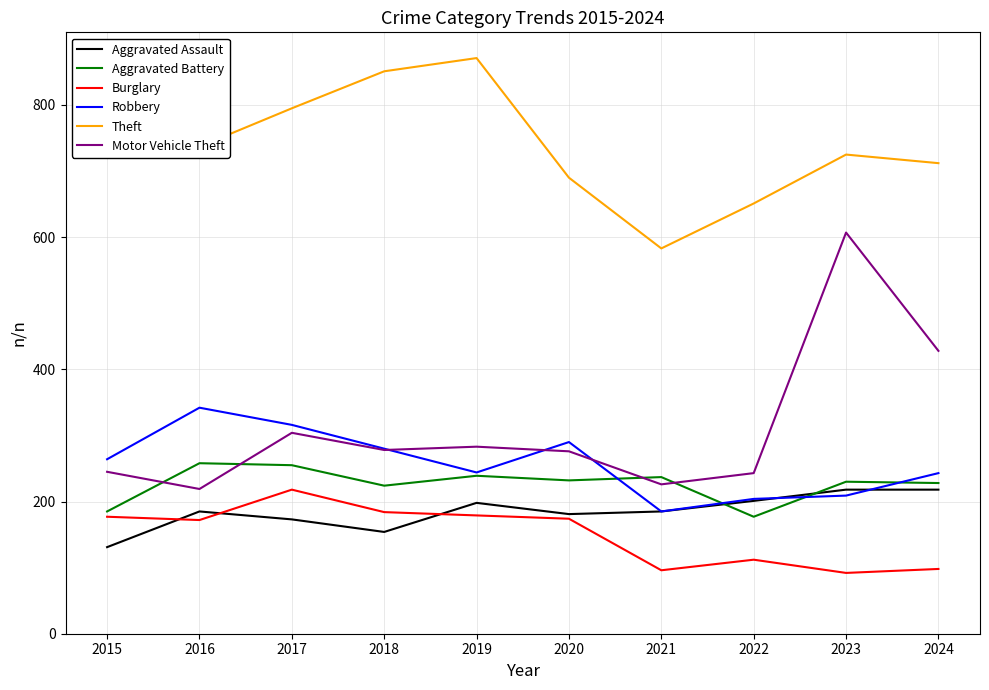

At which category does Theft reach its first local valley?

2016